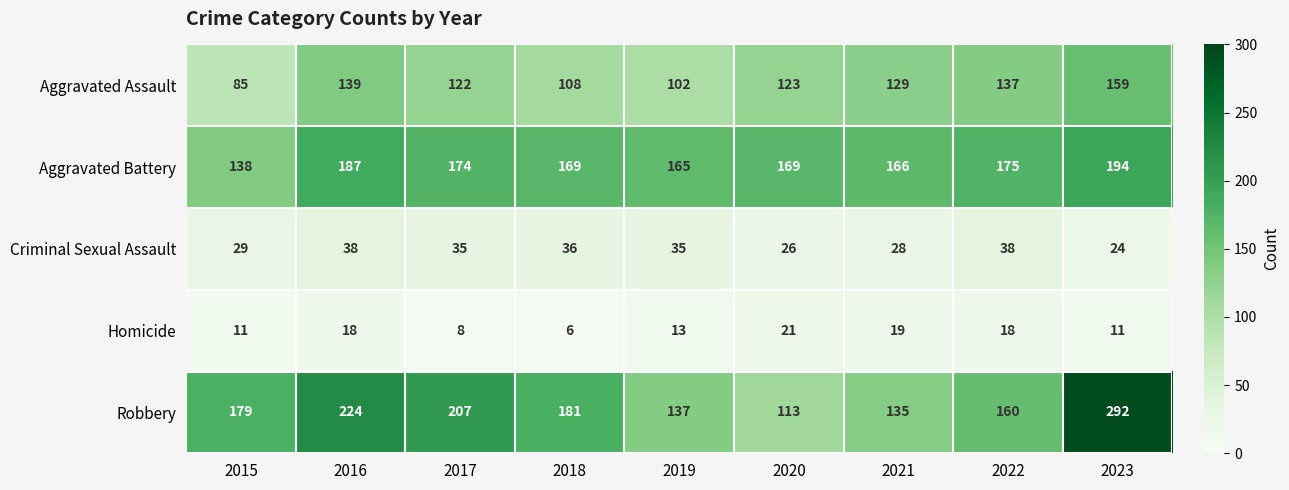

At 2023, list the series in order from largest to smallest.

Robbery, Aggravated Battery, Aggravated Assault, Criminal Sexual Assault, Homicide